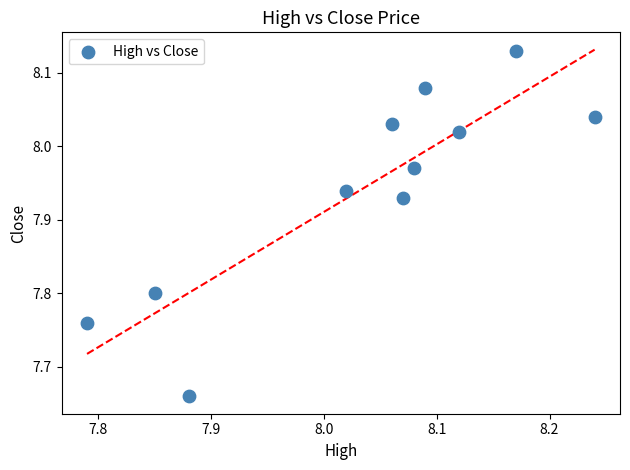

What is the range of X values (max minus min)?

0.5